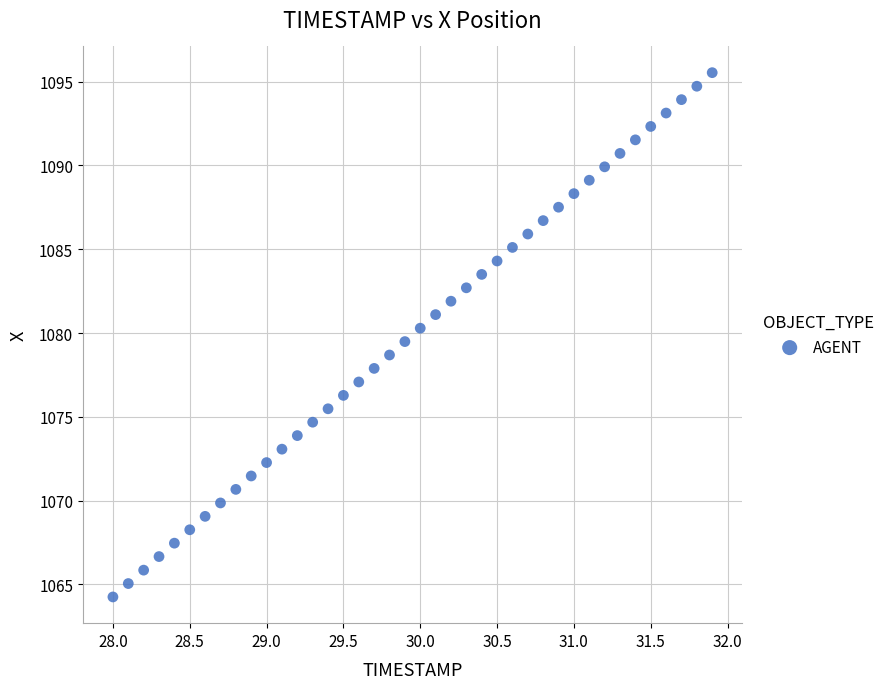

What is the range of X values (max minus min)?

3.9